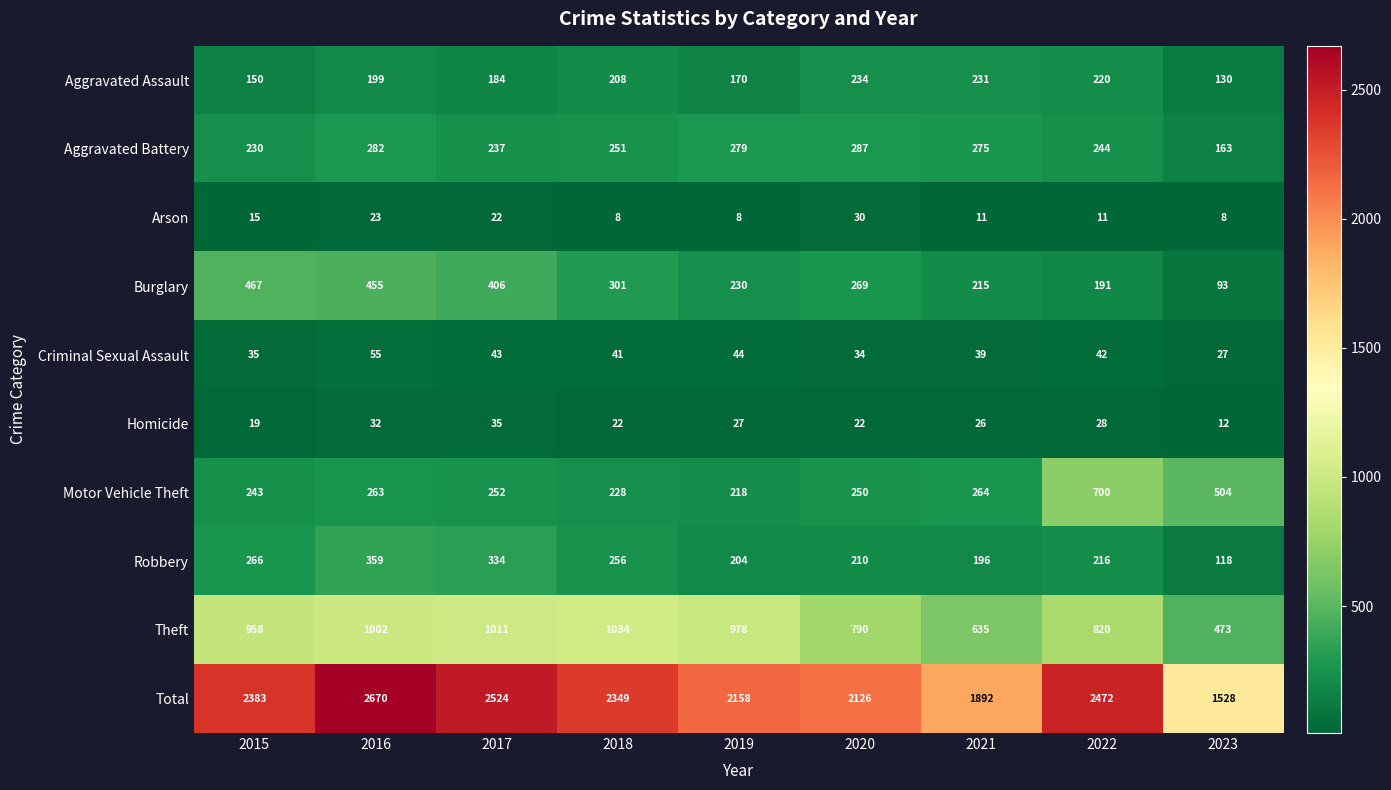

Between 2015 and 2021, which series saw the biggest shift?

Total